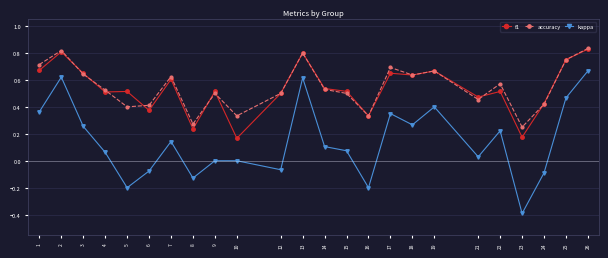

Is the value of kappa at 22 greater than the value of f1 at 4?

No